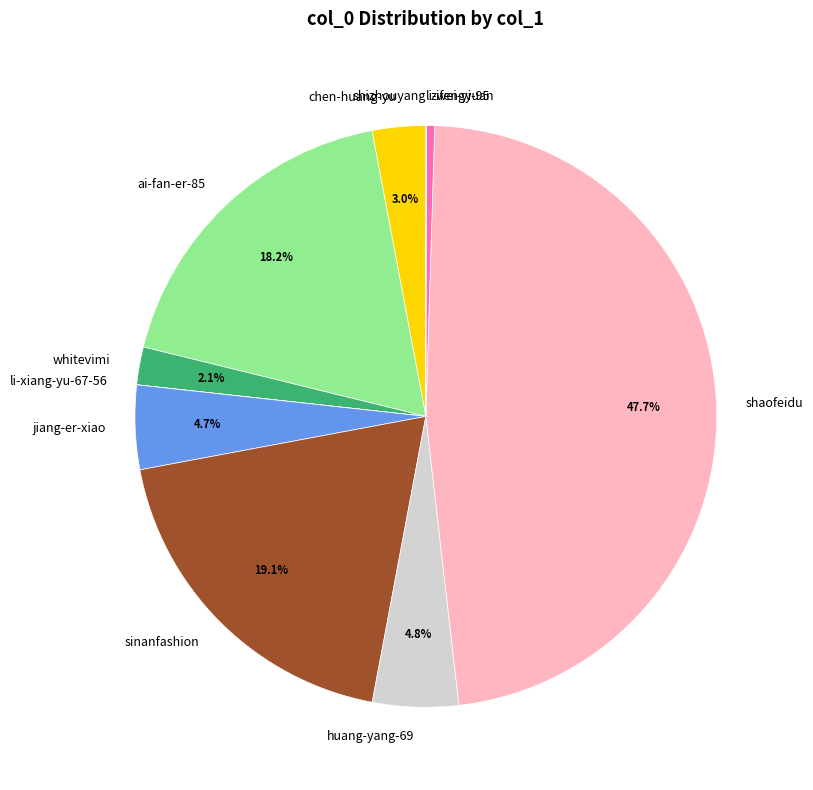

Between ai-fan-er-85 and jiang-er-xiao, which is larger?

ai-fan-er-85